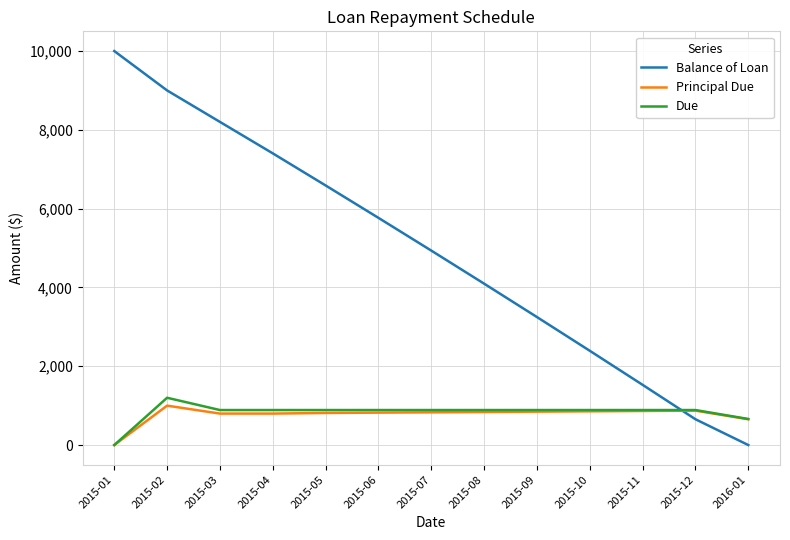

What is the maximum value shown in the chart?

10000.0